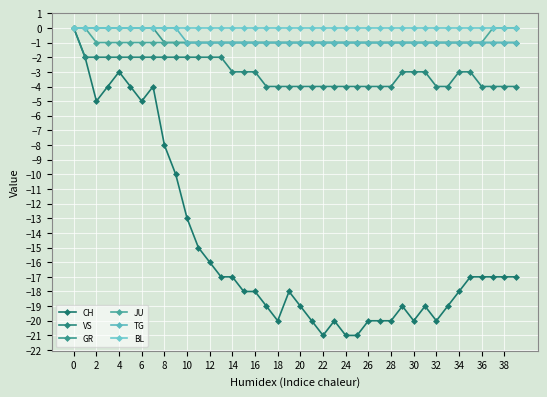

Does the chart display data point markers on the line(s)?

Yes